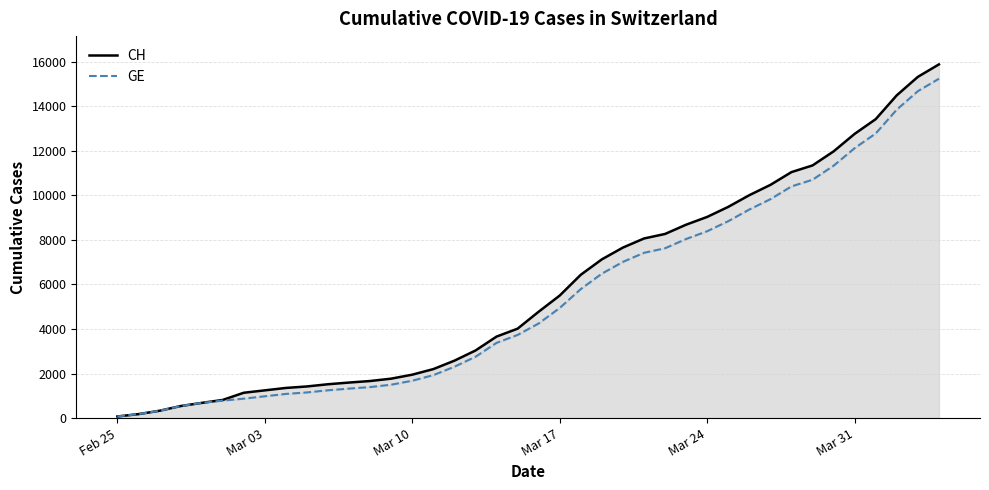

Which label corresponds to the smallest value in the chart?

Feb 25